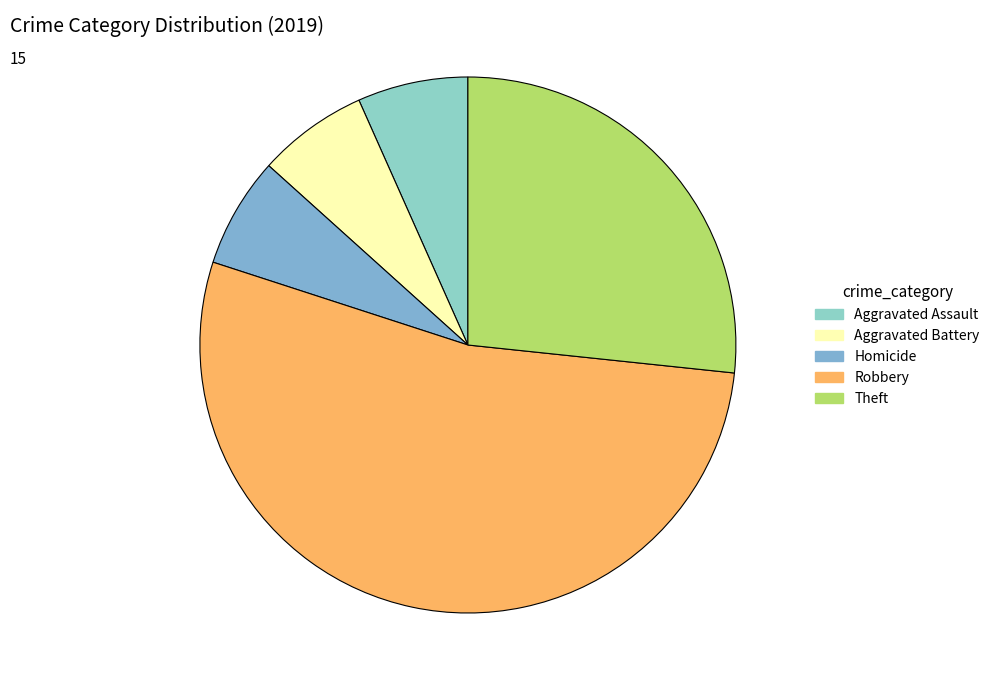

How many segments does this pie chart have?

5